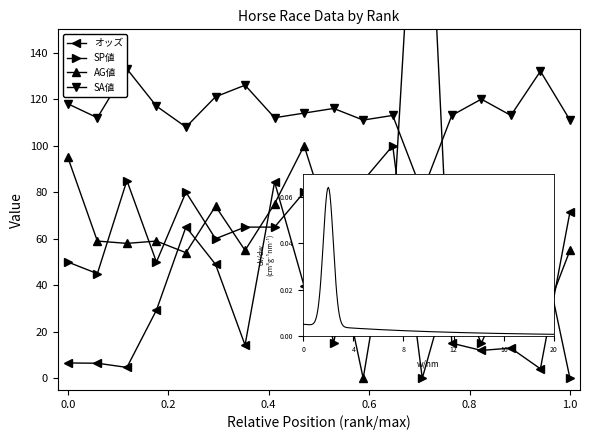

At which category is the sum across all series the highest?

12